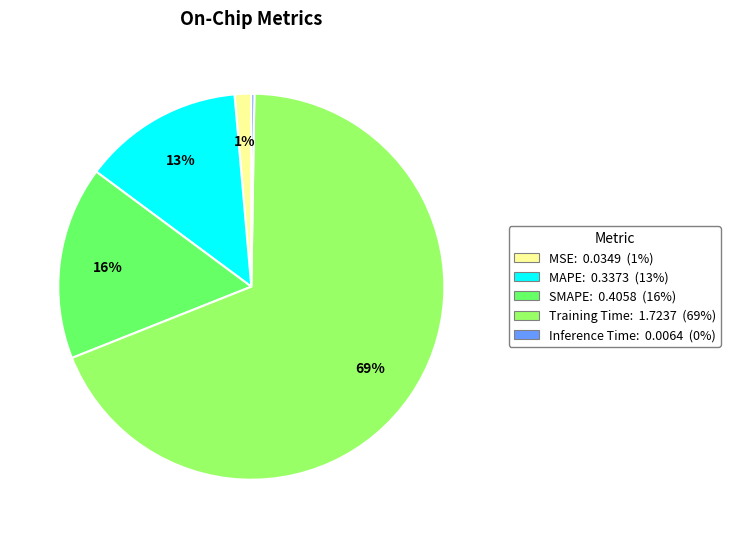

To the nearest percent, what portion does MAPE represent?

13%